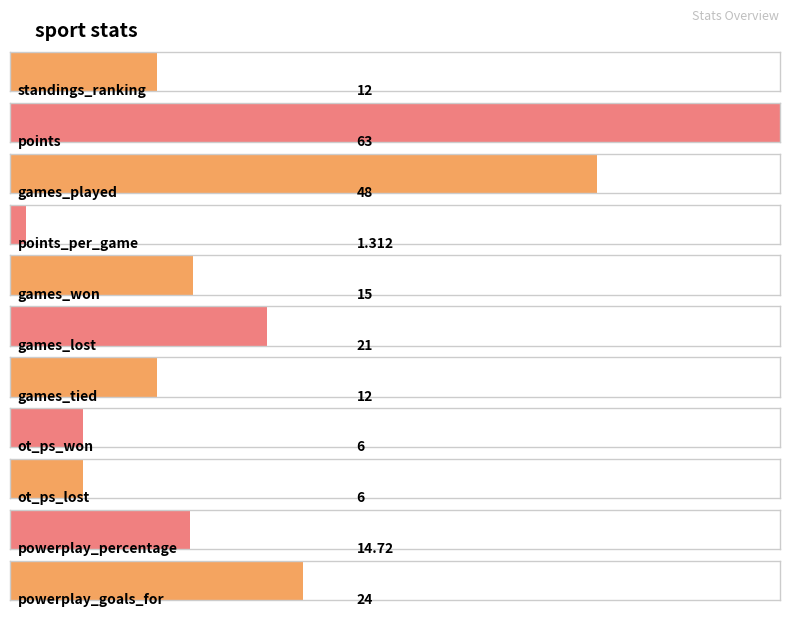

What is the change in value from games_played to points_per_game?

-46.7